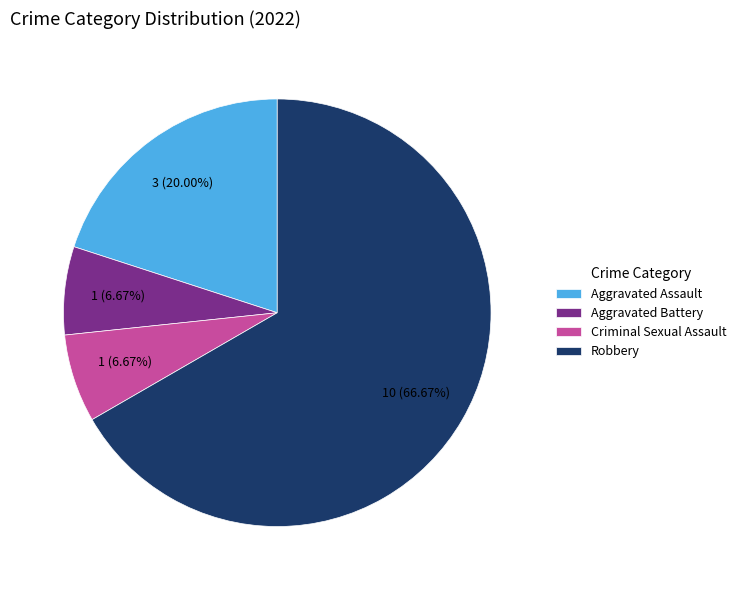

To the nearest percent, what is the difference between the largest and smallest slice percentages?

60%